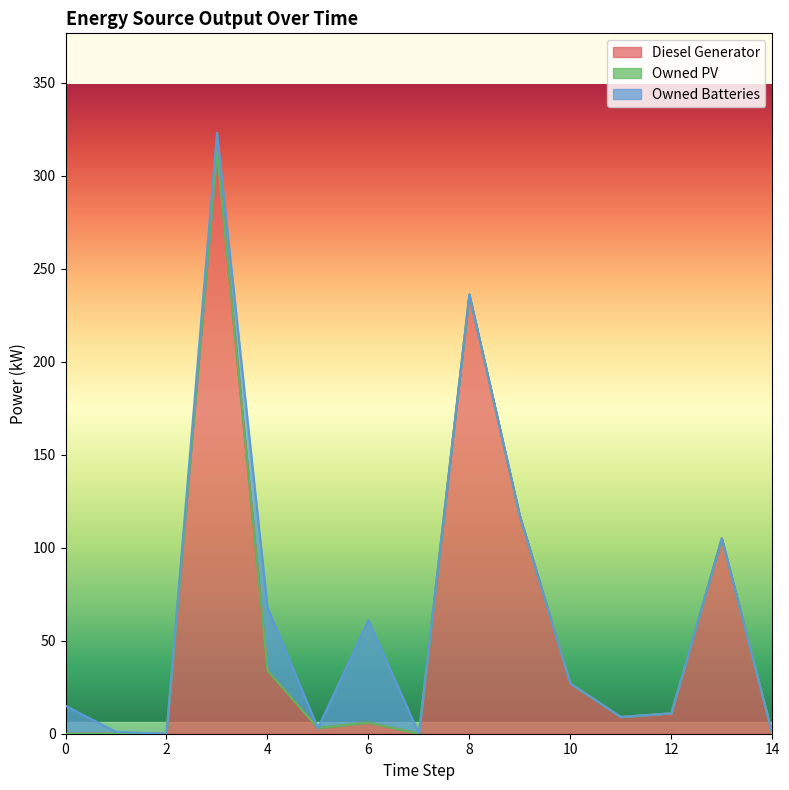

The Diesel Generator series shows 39 at 10. True or false?

False